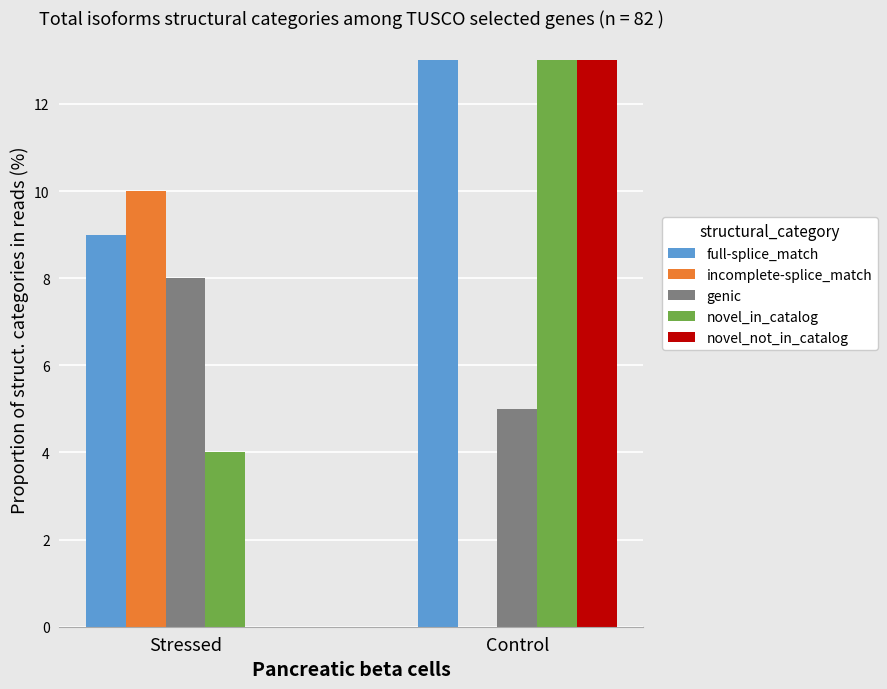

Reading left to right, transcribe all the data shown in this chart.

full-splice_match: Stressed=9	Control=13
incomplete-splice_match: Stressed=10	Control=0
genic: Stressed=8	Control=5
novel_in_catalog: Stressed=4	Control=13
novel_not_in_catalog: Stressed=0	Control=13